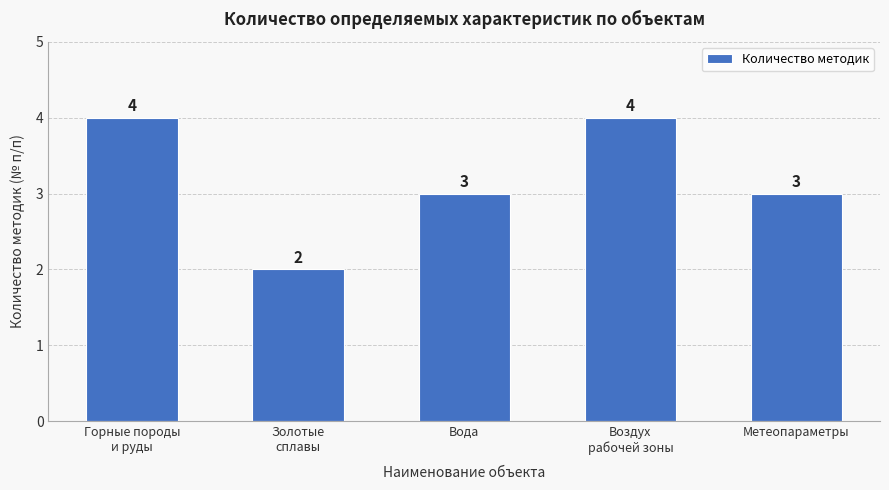

Reading right to left, what are all the values shown in this chart?

3	4	3	2	4